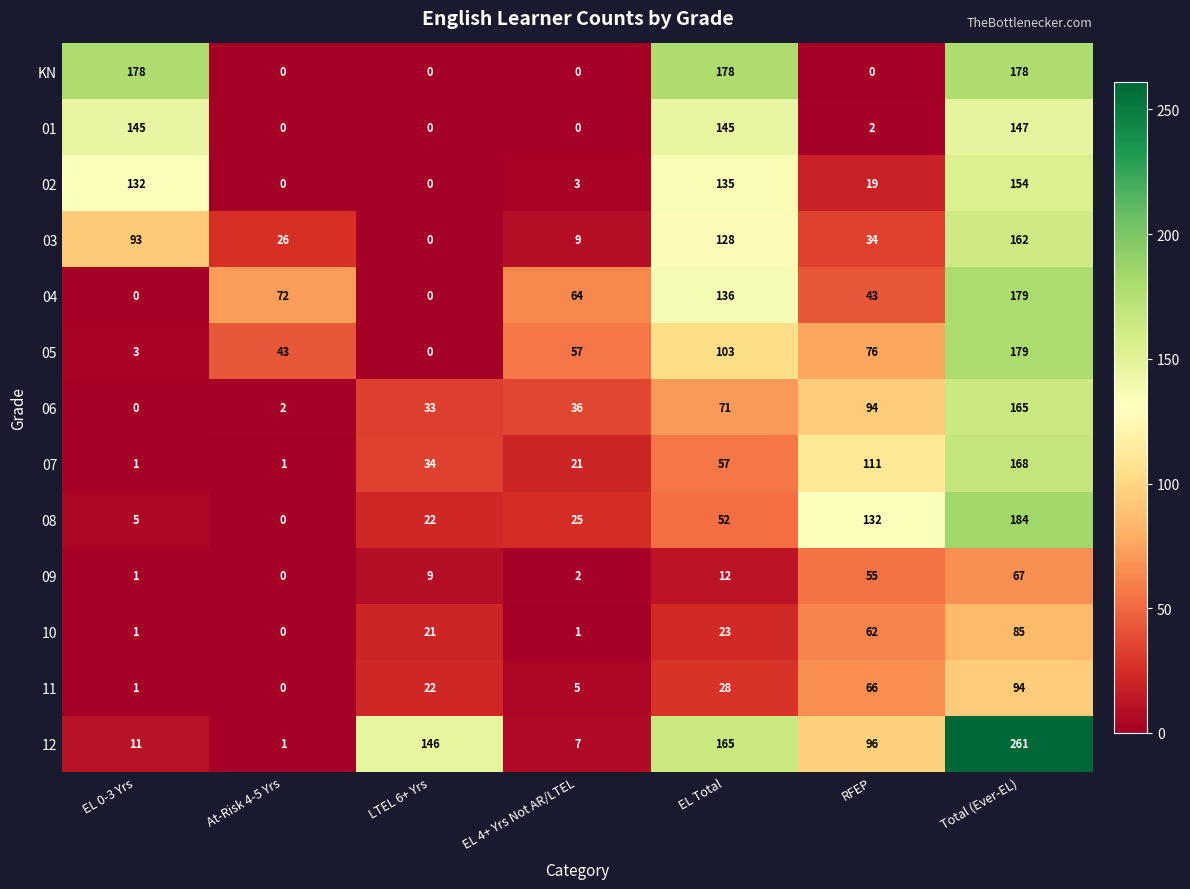

Where is 06 nearest to the value 82?

EL Total